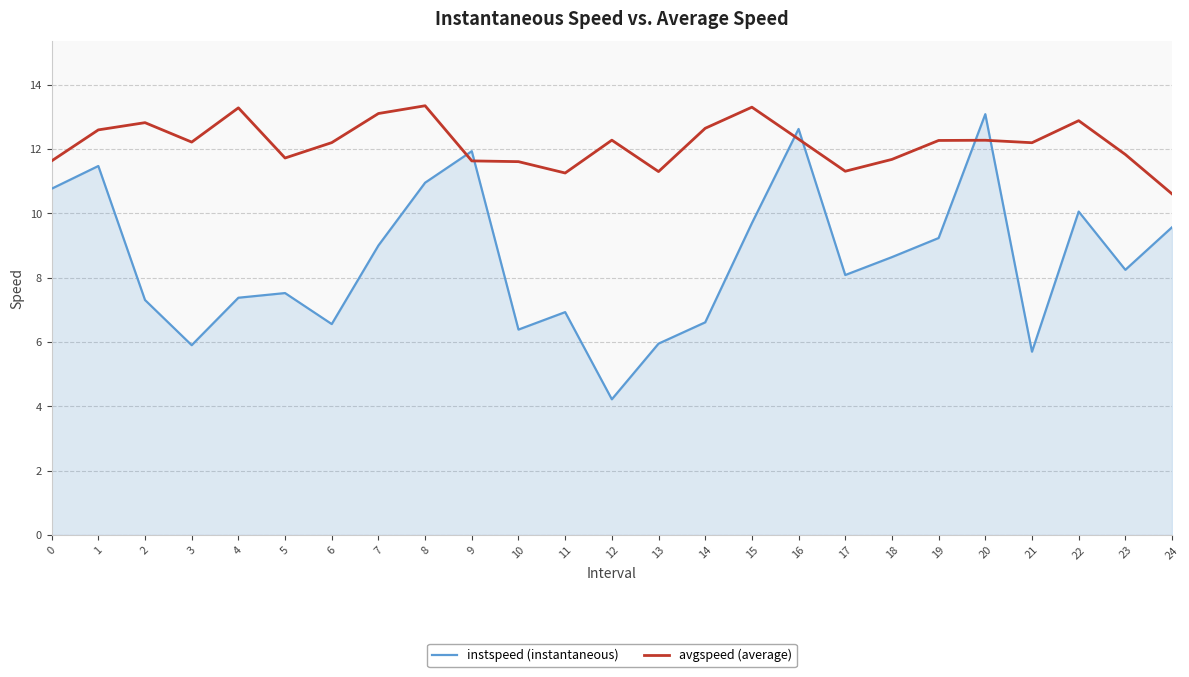

Which label corresponds to the smallest value in the chart?

12